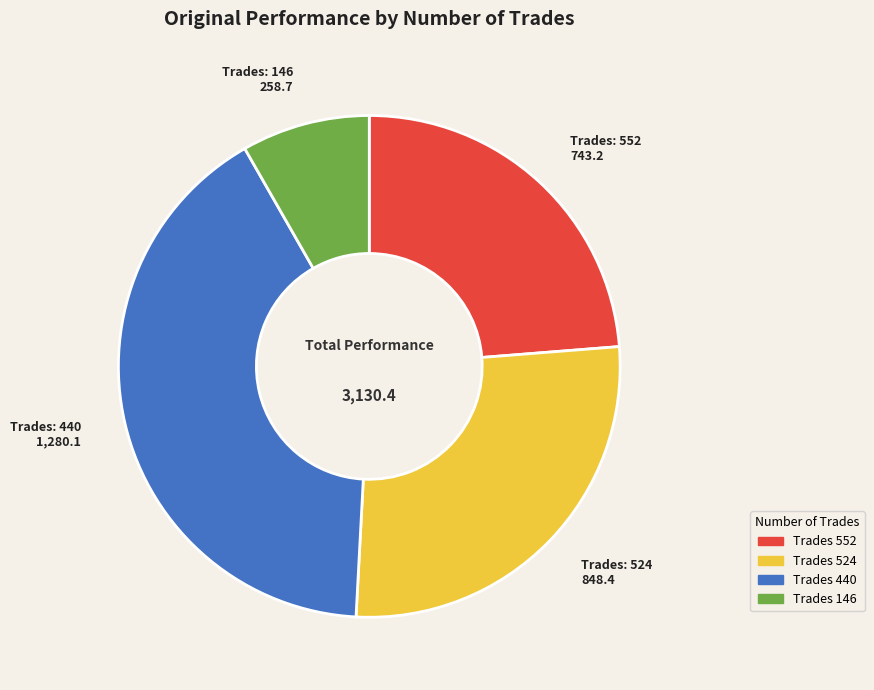

Which slice is the smallest?

Trades 146